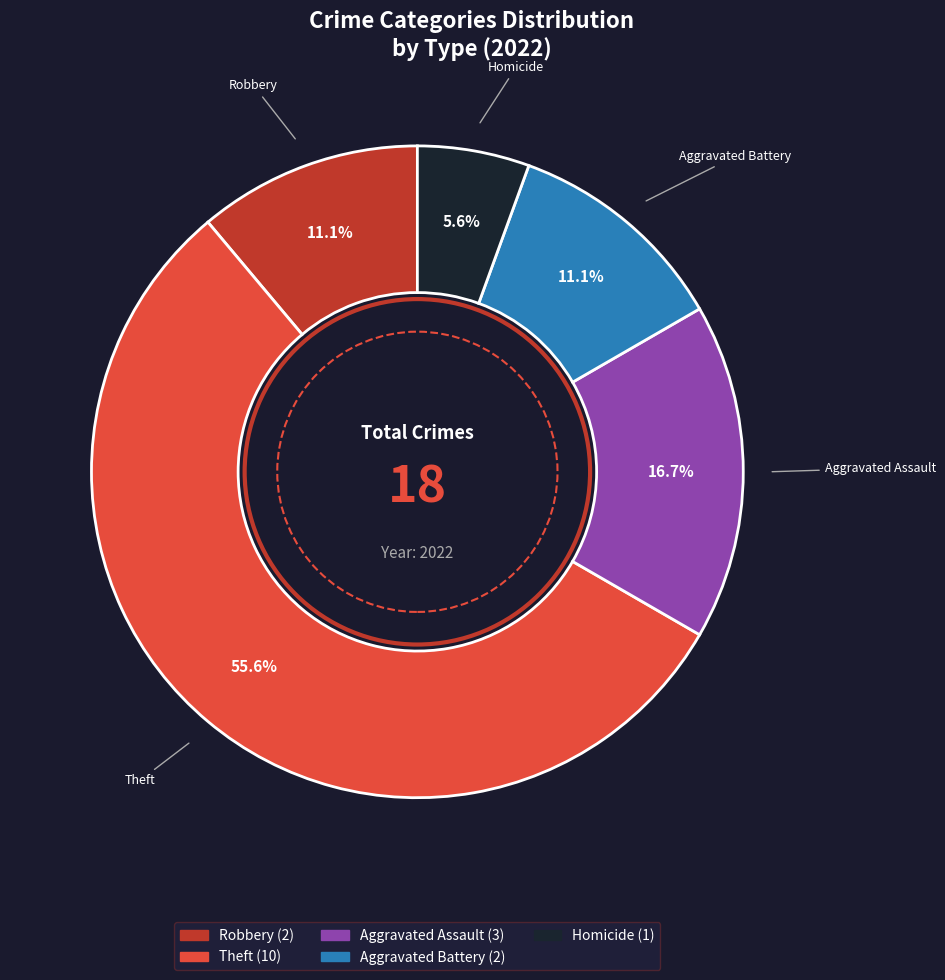

What is the smallest slice in the pie chart?

Homicide